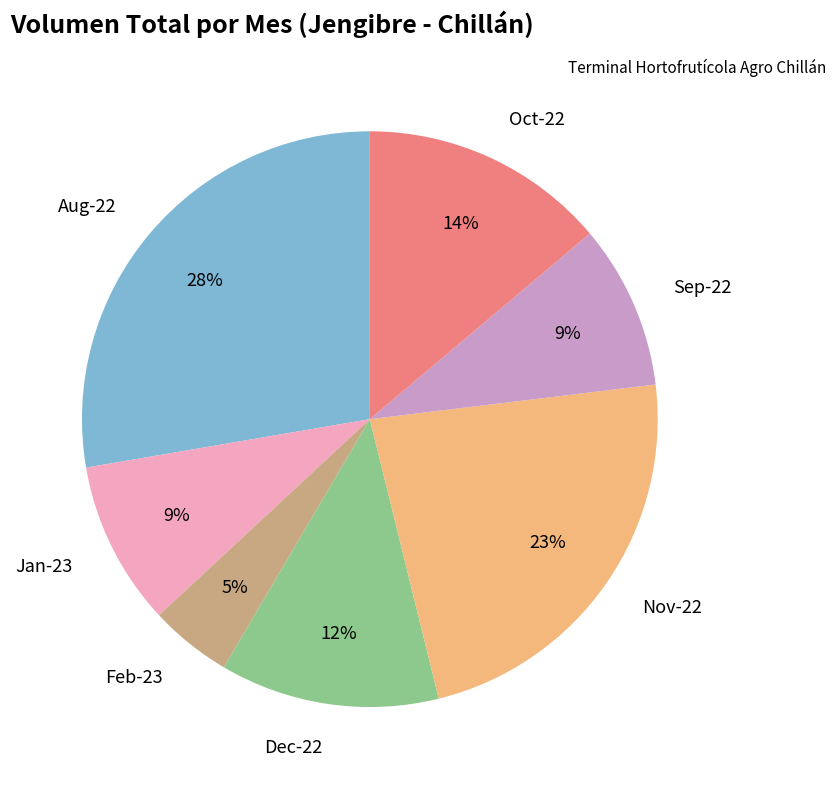

Is it true that Nov-22 is 32% of the pie?

False